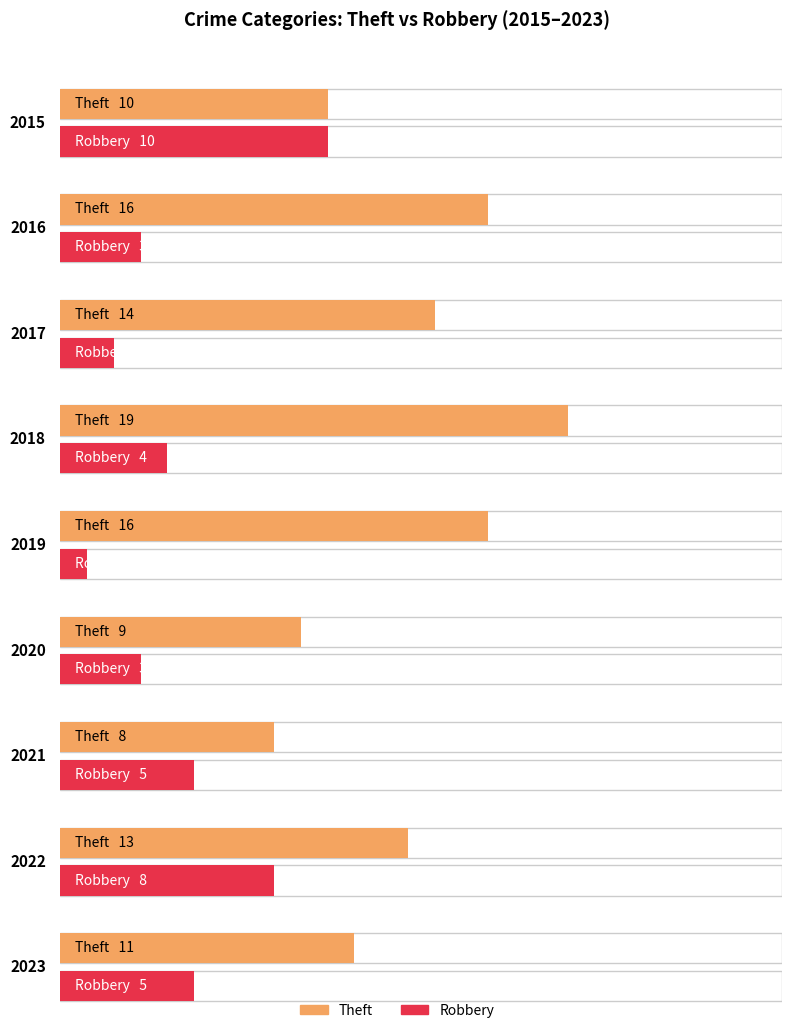

At which category is the sum across all series the highest?

2018